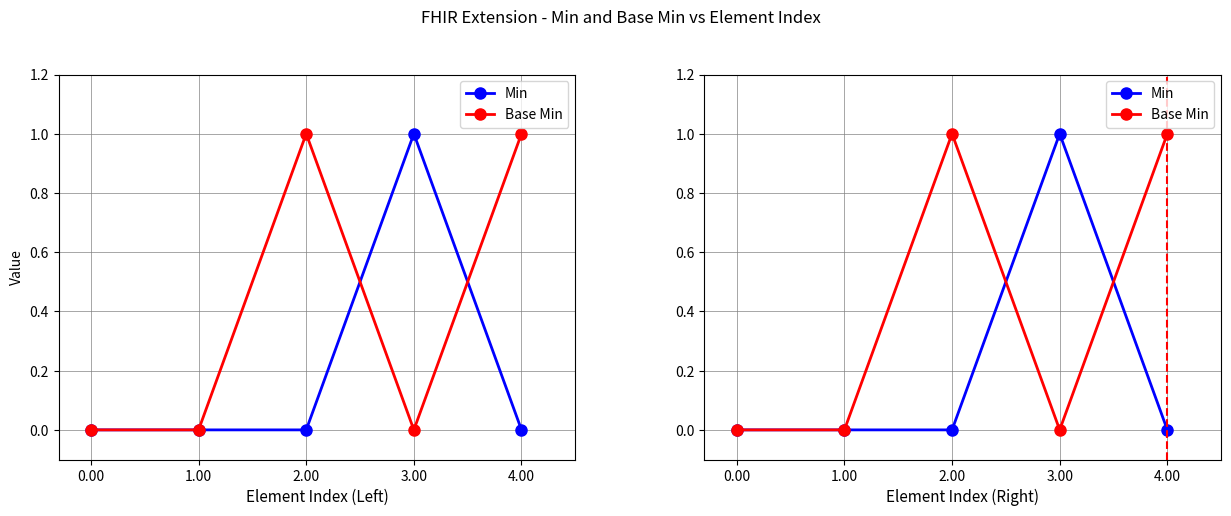

Which label corresponds to the largest value in the chart?

3.00